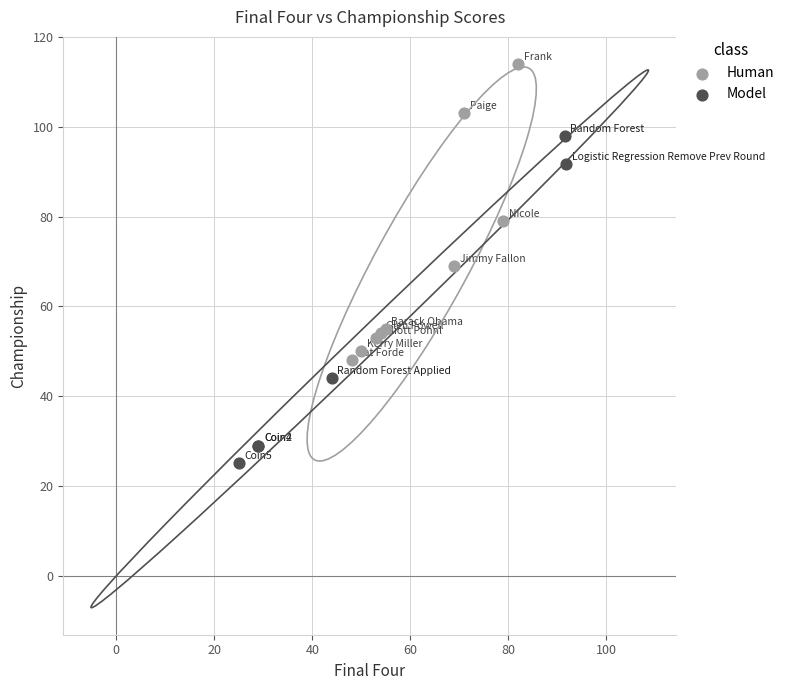

Which series reaches the maximum Y coordinate?

Human